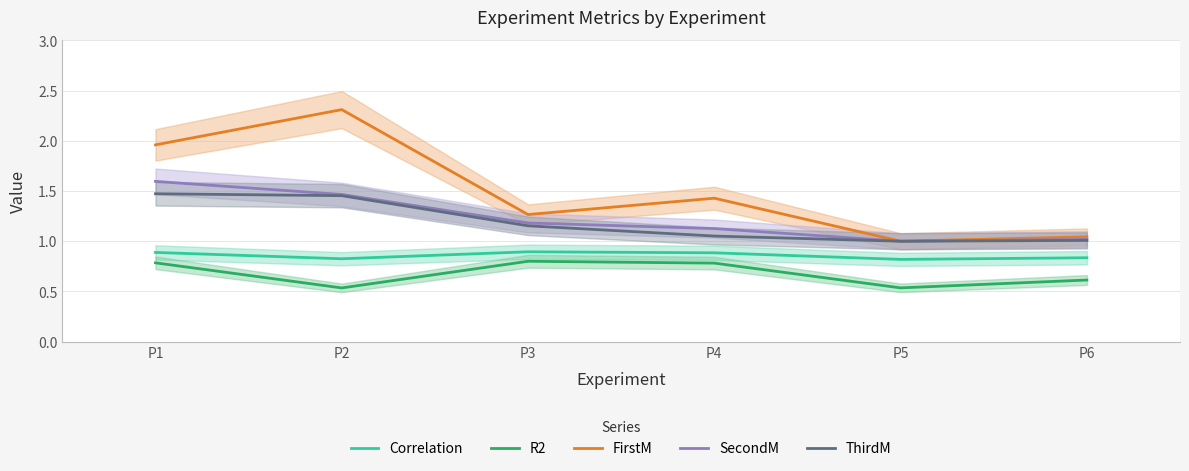

What is the smallest value displayed?

0.5